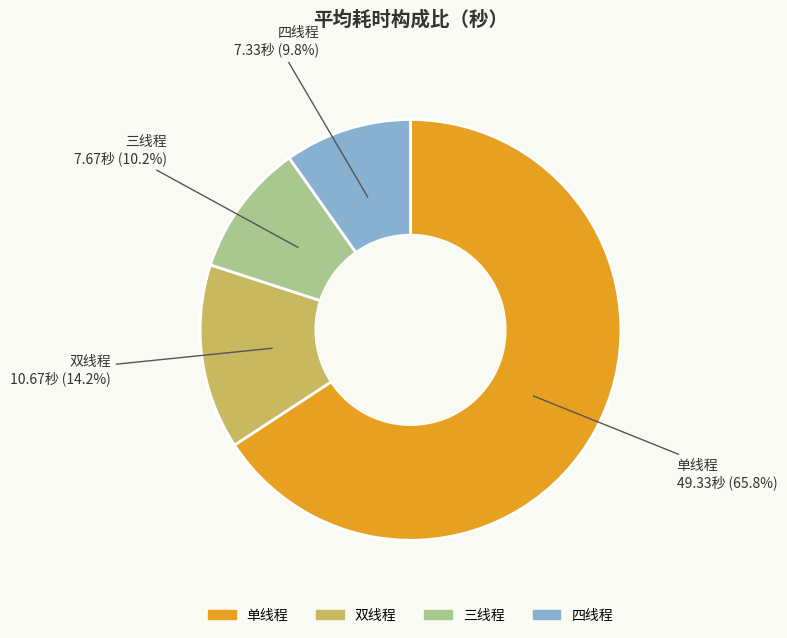

Which category has the biggest portion of the pie?

单线程